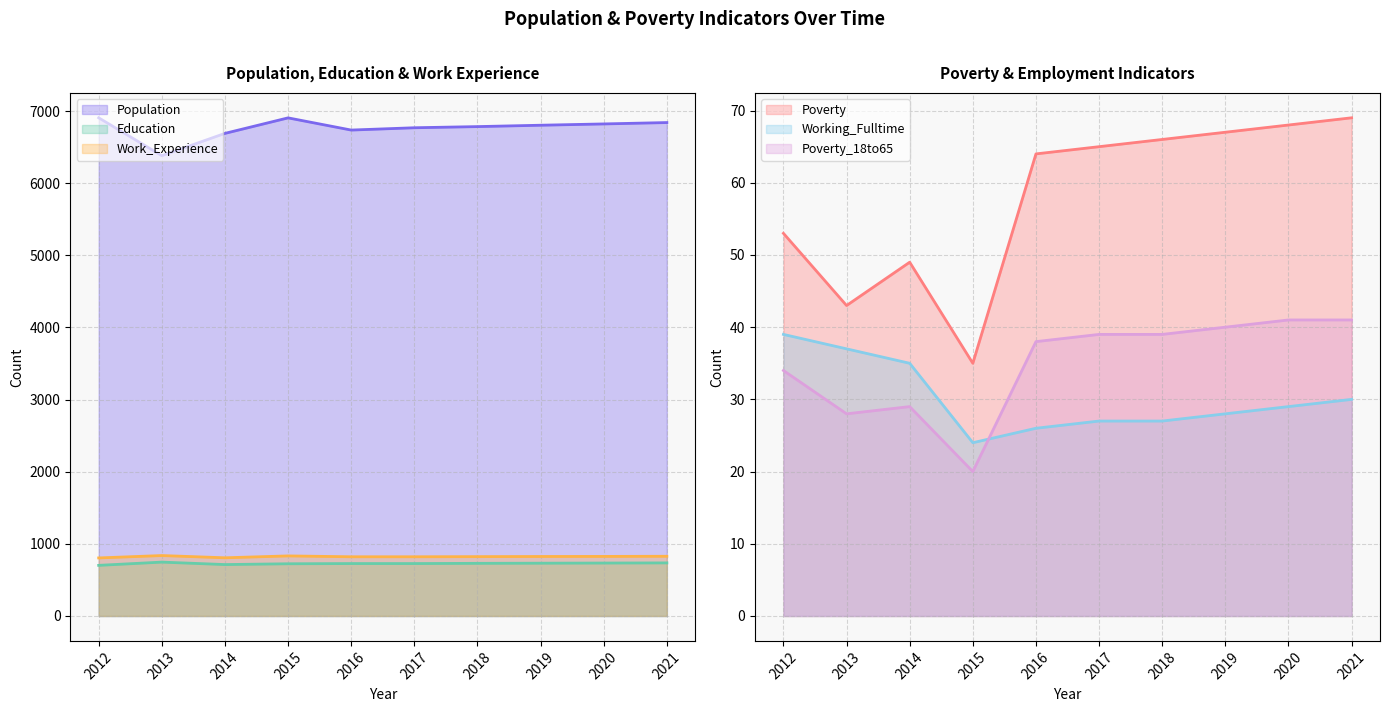

Reading right to left, list all the values displayed in this chart.

Population: 2021=6841	2020=6822	2019=6804	2018=6785	2017=6769	2016=6737	2015=6906	2014=6691	2013=6382	2012=6907
Poverty: 2021=69	2020=68	2019=67	2018=66	2017=65	2016=64	2015=35	2014=49	2013=43	2012=53
Education: 2021=736	2020=734	2019=732	2018=730	2017=727	2016=727	2015=724	2014=713	2013=747	2012=702
Work_Experience: 2021=828	2020=826	2019=825	2018=823	2017=821	2016=821	2015=833	2014=807	2013=838	2012=805
Working_Fulltime: 2021=30	2020=29	2019=28	2018=27	2017=27	2016=26	2015=24	2014=35	2013=37	2012=39
Poverty_18to65: 2021=41	2020=41	2019=40	2018=39	2017=39	2016=38	2015=20	2014=29	2013=28	2012=34